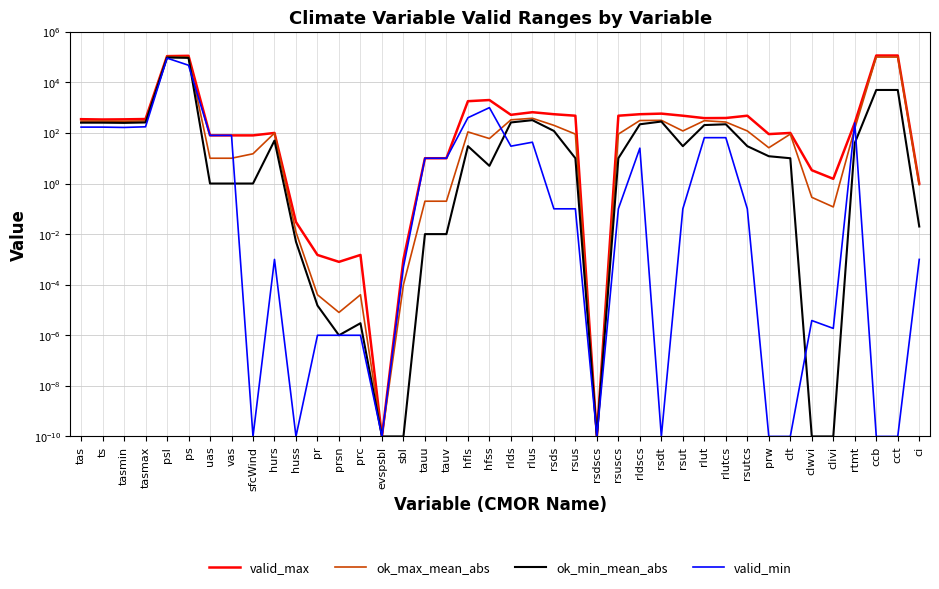

At which label does valid_max first exceed 345?

tas